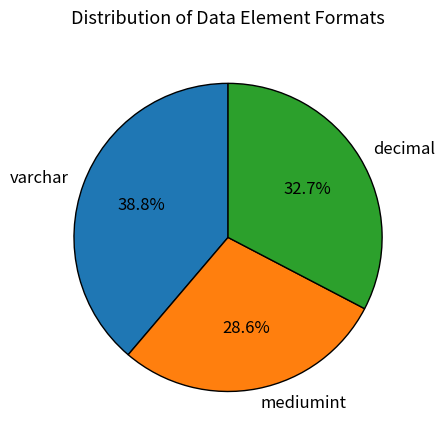

What is the total percentage of decimal and varchar?

71.4%